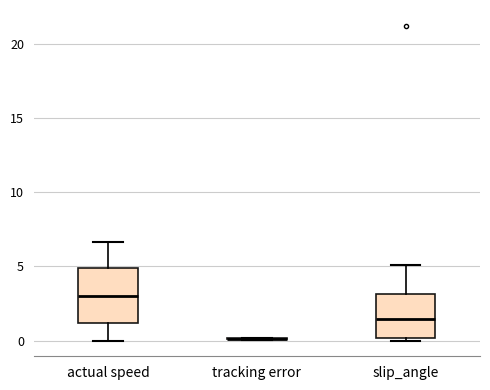

Reading left to right, transcribe this box plot: for each box, give where its median line is, the range the box spans, and where its two whiskers end, as read against the y-axis. The values are not printed on the chart, so give them approximately, as read against the axis.

actual speed: median 3.0, box 1.0 to 5.0, whiskers 0.0 to 6.5
tracking error: box collapsed to a line at 0.0, whiskers 0.0 to 0.0
slip_angle: median 1.5, box 0.0 to 3.0, whiskers 0.0 (just below the box's lower edge) to 5.0